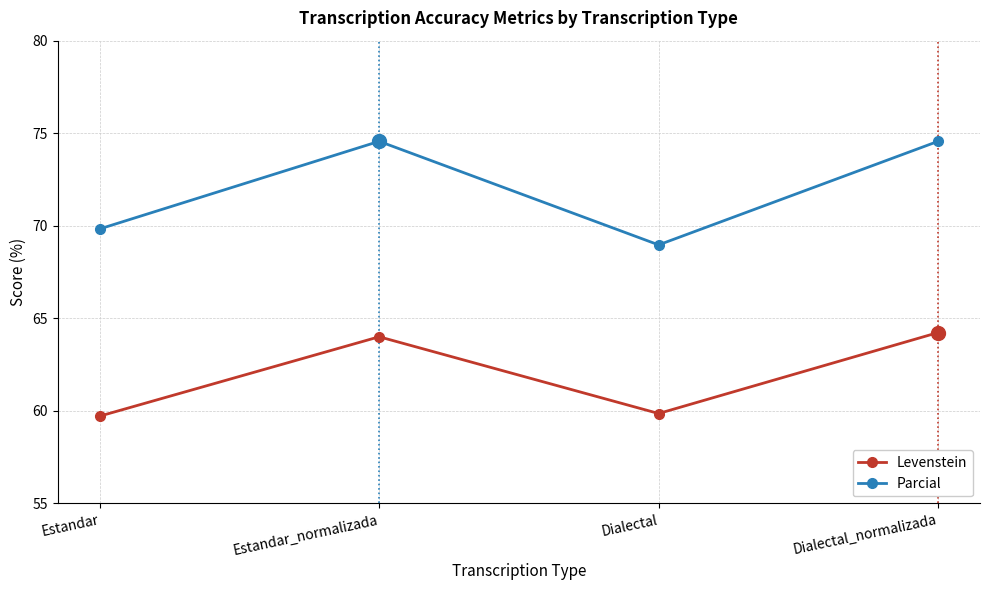

What is the total value across all series at Estandar?

129.5